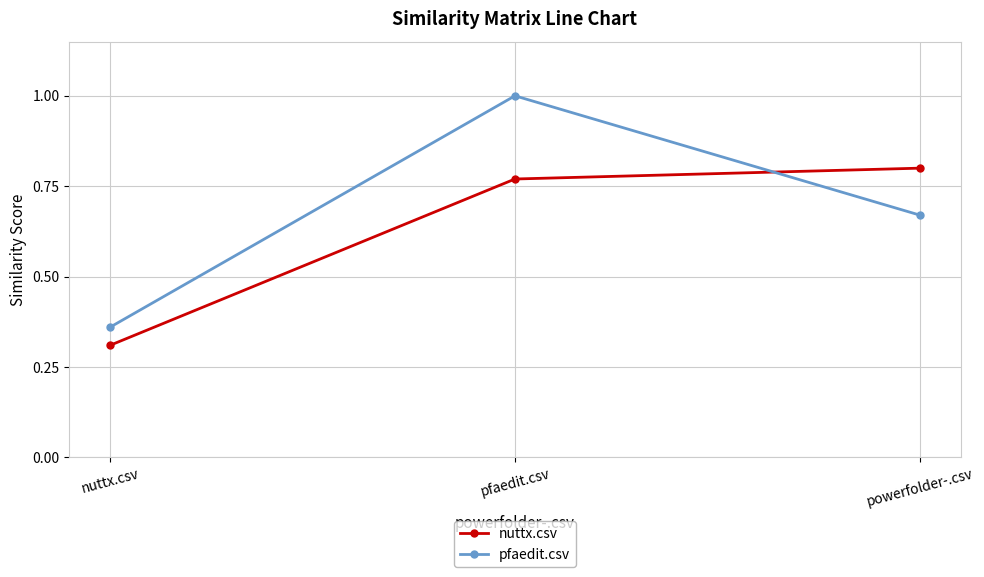

Which series has the widest spread of values?

pfaedit.csv